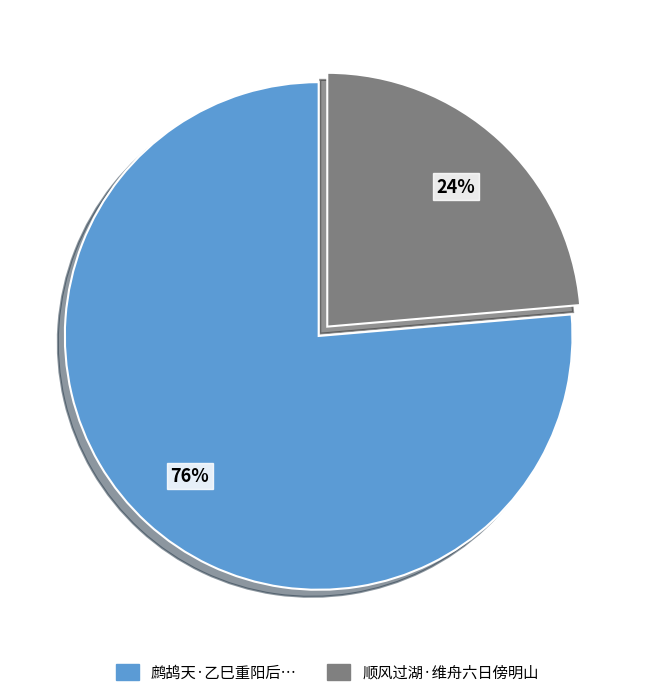

How many slices are in this pie chart?

2